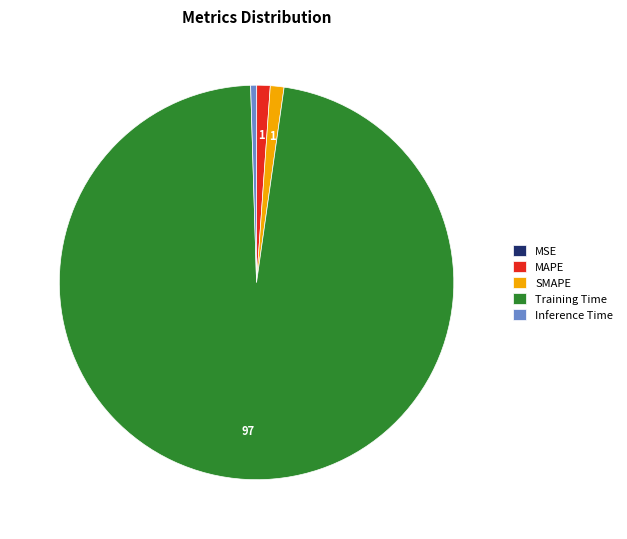

Is there a majority slice in this chart?

Yes